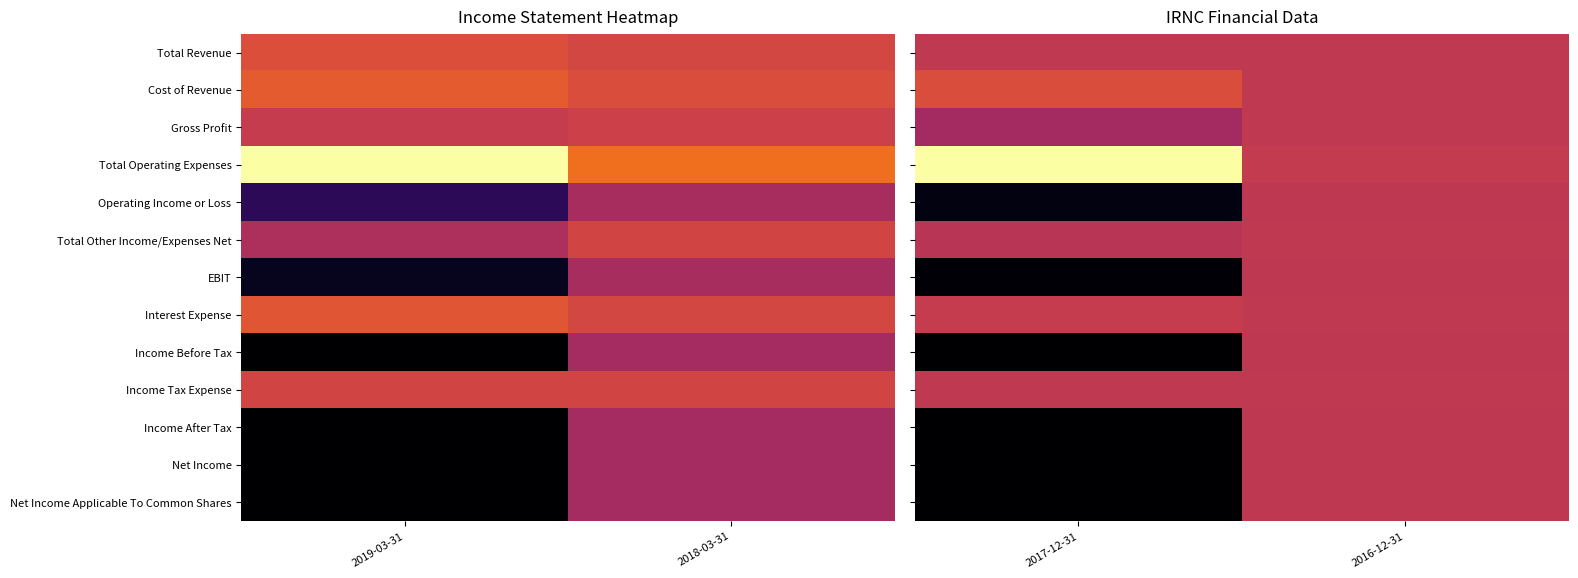

The Income Before Tax series shows -69 at 2016-12-31. True or false?

False